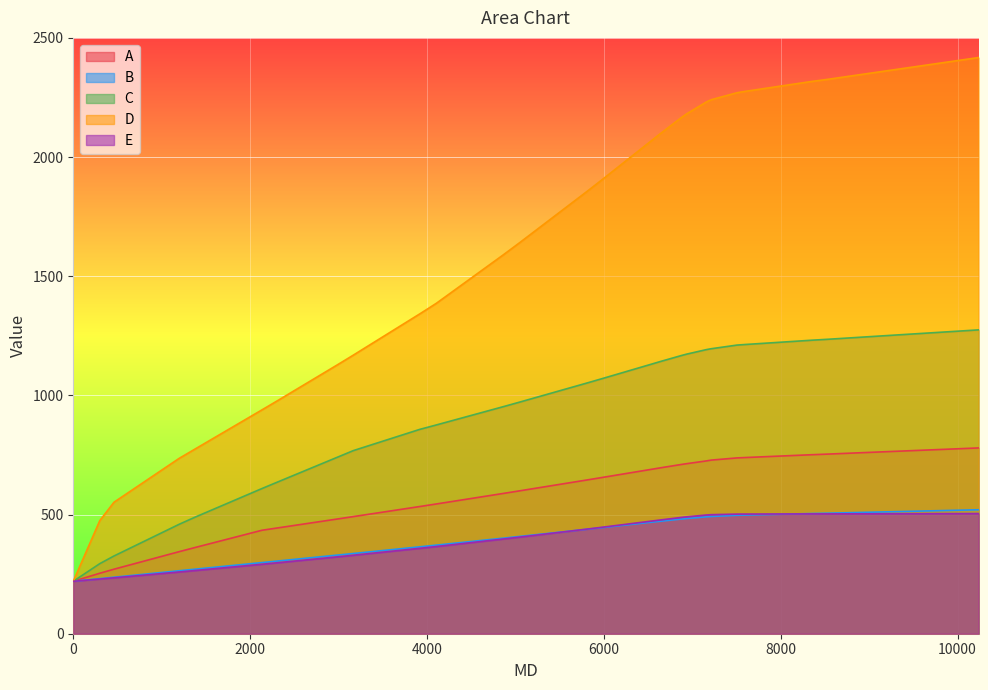

What is the maximum value shown in the chart?

2417.5